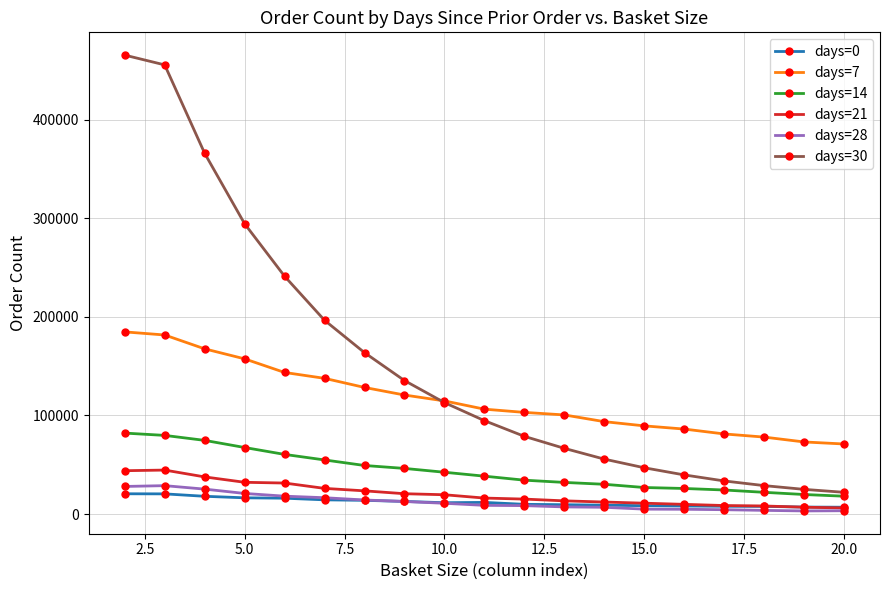

Which series has the largest range (max minus min)?

days=30